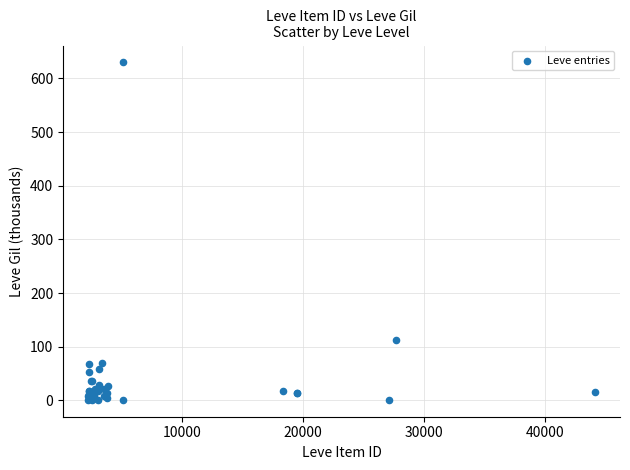

What Y value in the scatter plot is closest to 315?

113